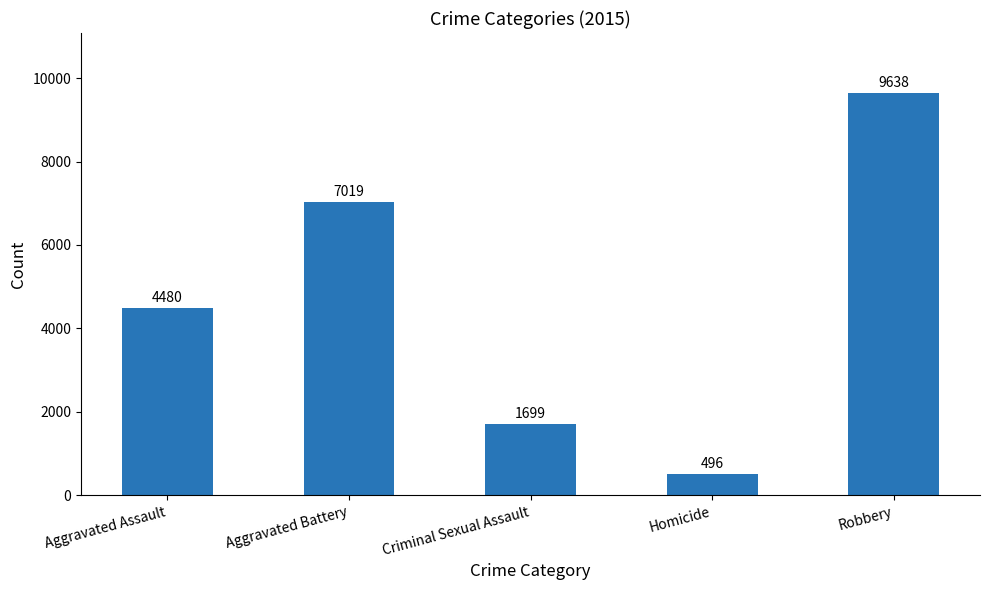

How many data points does each series have?

5